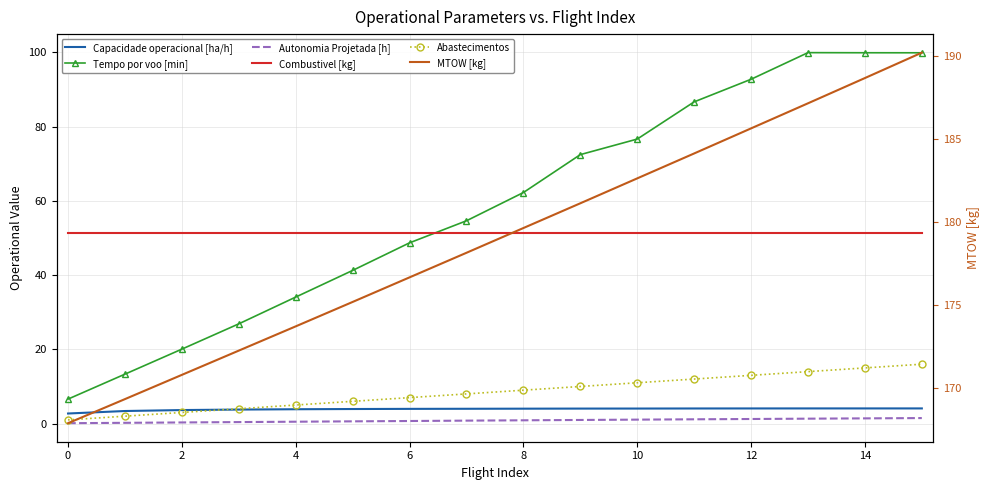

How many lines are shown in the chart?

6